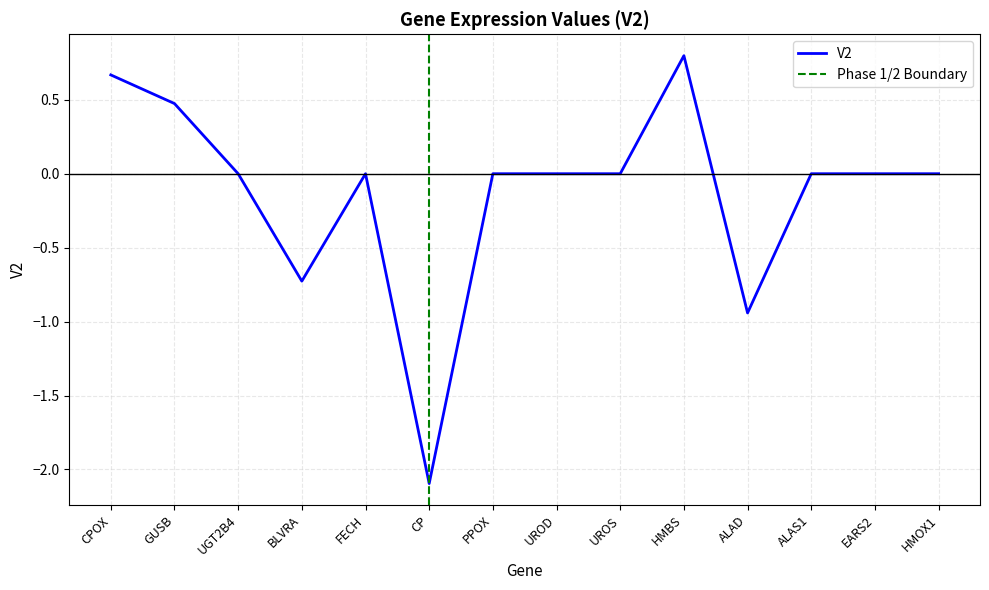

What position from the right is HMBS?

5